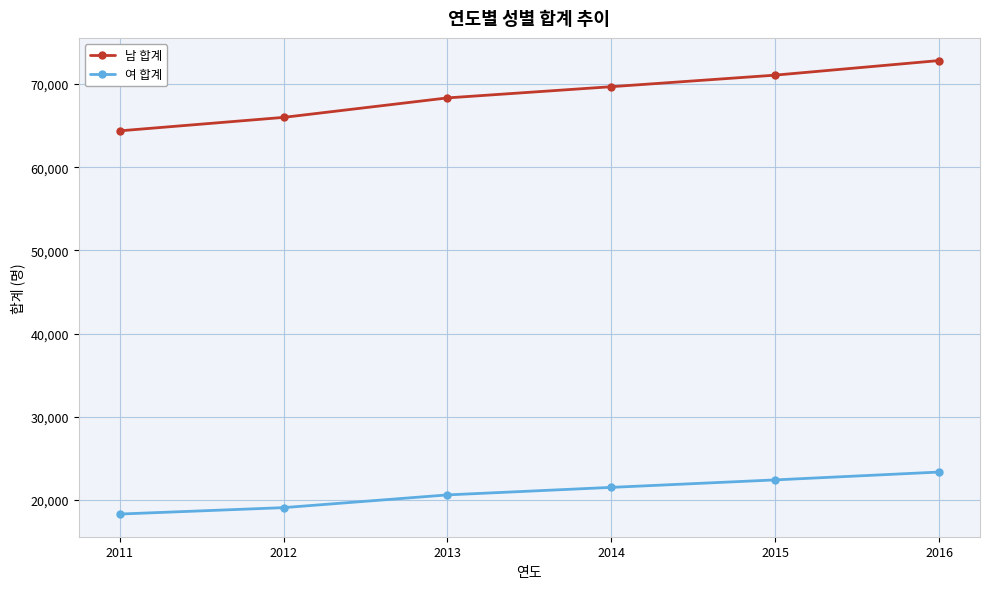

Count the 남 합계 values in the range 65989 to 71066.

4